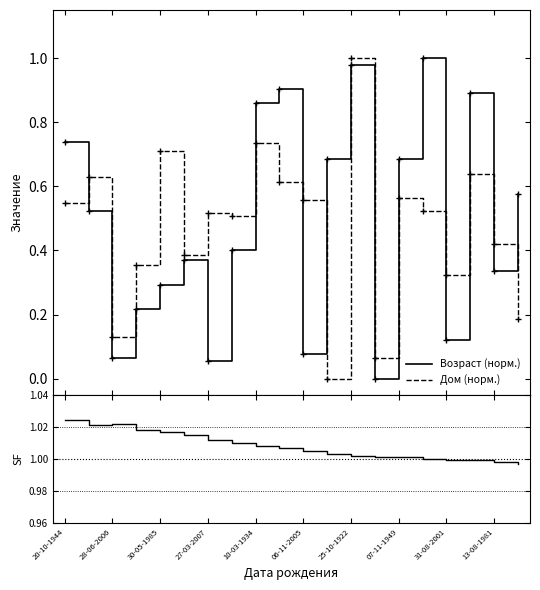

Rank the series by their maximum value, from lowest to highest.

Возраст (норм.), Дом (норм.), SF